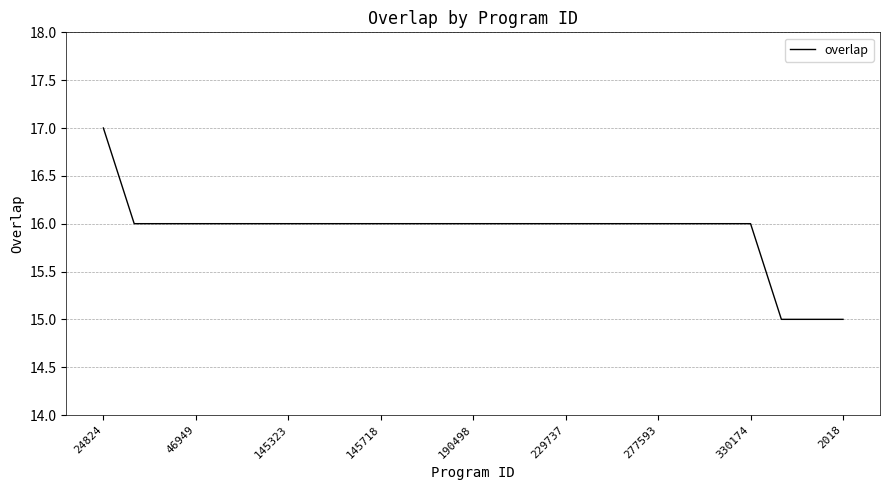

Reading right to left, what are all the values shown in this chart?

15	15	15	16	16	16	16	16	16	16	16	16	16	16	16	16	16	16	16	16	16	16	16	16	17